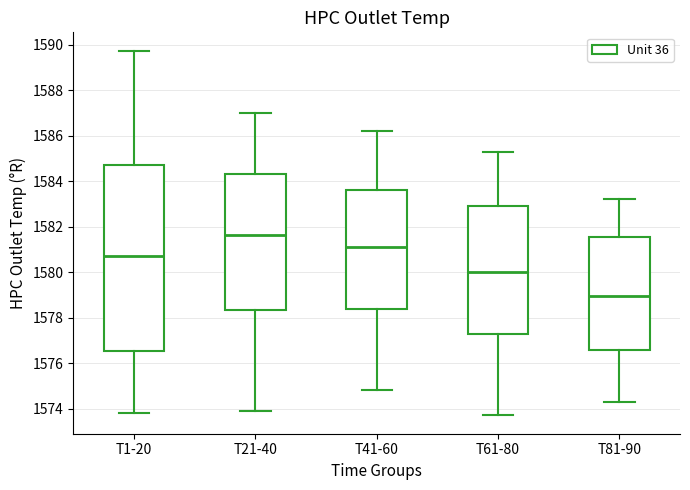

Comparing the boxes themselves (not the whiskers), which one is the tallest?

T1-20